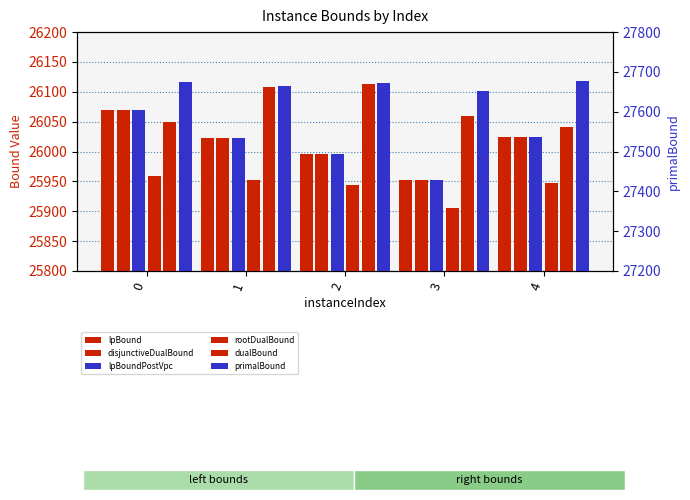

The lpBoundPostVpc series shows 26069.0 at 0. True or false?

True